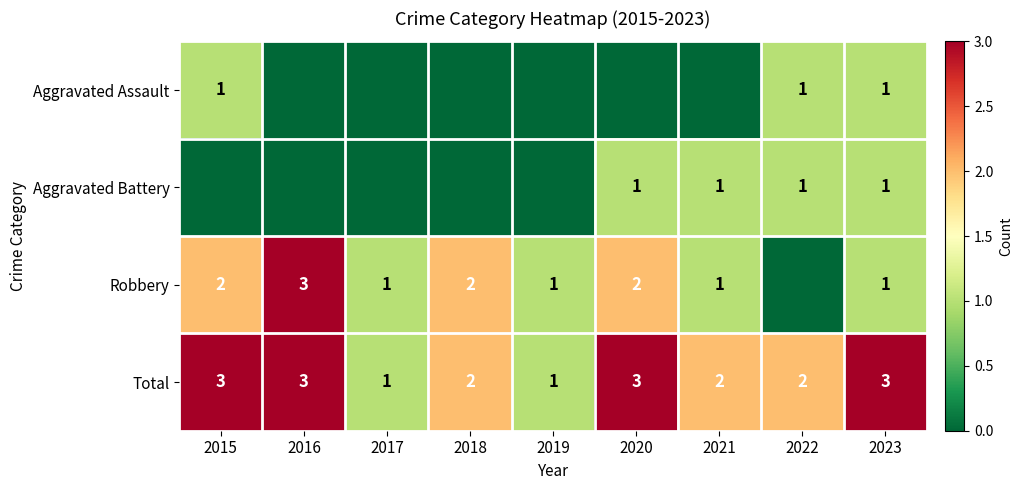

Is it true that Total equals 2 at 2018?

True